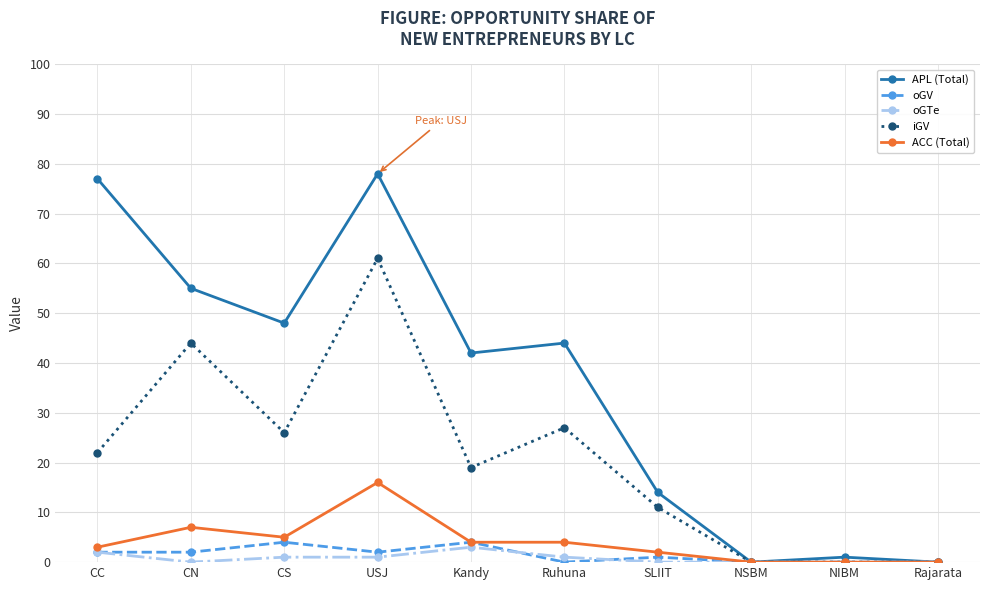

Reading right to left, transcribe all the data shown in this chart.

APL (Total): Rajarata=0	NIBM=1	NSBM=0	SLIIT=14	Ruhuna=44	Kandy=42	USJ=78	CS=48	CN=55	CC=77
oGV: Rajarata=0	NIBM=0	NSBM=0	SLIIT=1	Ruhuna=0	Kandy=4	USJ=2	CS=4	CN=2	CC=2
oGTe: Rajarata=0	NIBM=0	NSBM=0	SLIIT=0	Ruhuna=1	Kandy=3	USJ=1	CS=1	CN=0	CC=2
iGV: Rajarata=0	NIBM=0	NSBM=0	SLIIT=11	Ruhuna=27	Kandy=19	USJ=61	CS=26	CN=44	CC=22
ACC (Total): Rajarata=0	NIBM=0	NSBM=0	SLIIT=2	Ruhuna=4	Kandy=4	USJ=16	CS=5	CN=7	CC=3